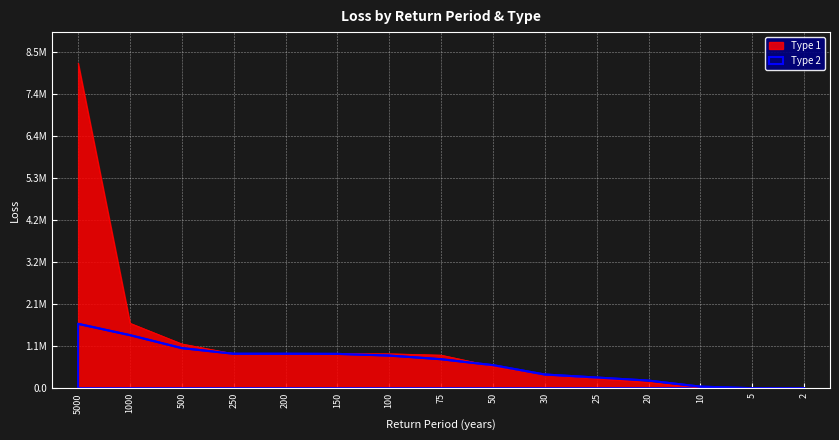

What is the average value of the Type 1 series?

1106241.5